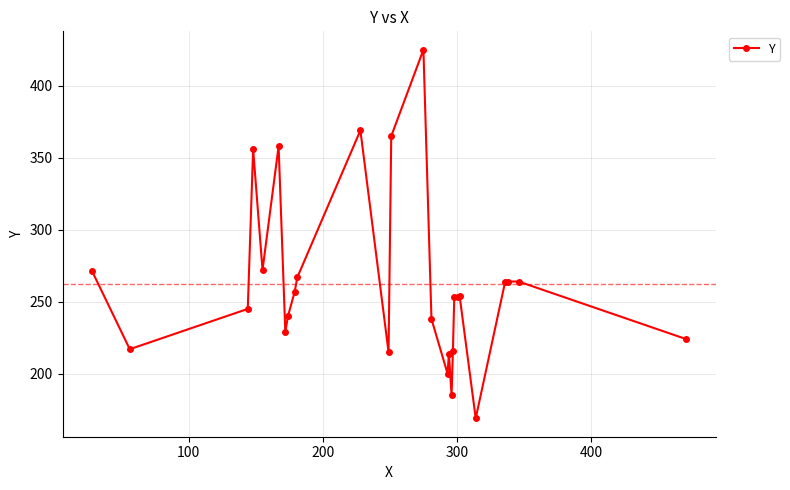

What is the minimum value shown in the chart?

169